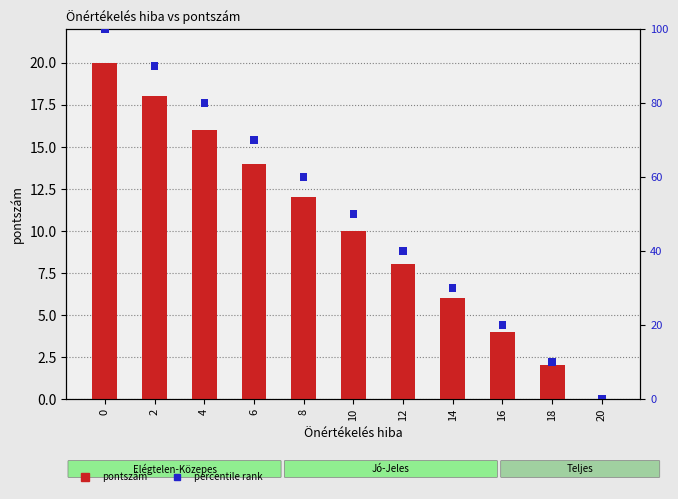

What is the sum of all pontszám values?

110